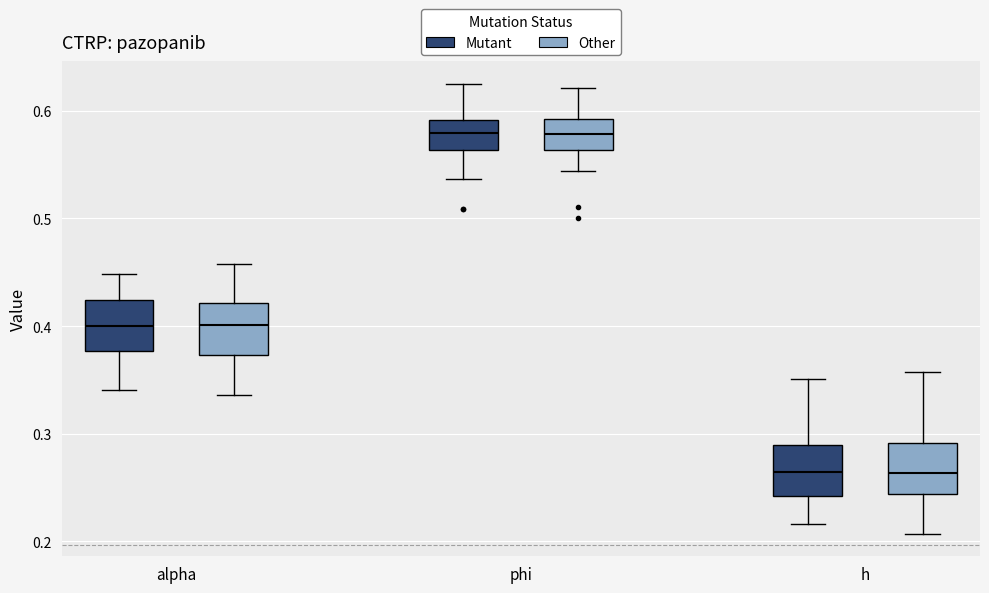

Reading left to right, read every box against the y-axis: the position of its median line, the range the box covers, and the ends of its whiskers. The values are not printed on the chart, so give them approximately, as read against the axis.

alpha (Mutant): median 0.40, box 0.38 to 0.42, whiskers 0.34 to 0.45
alpha (Other): median 0.40, box 0.37 to 0.42, whiskers 0.34 to 0.46
phi (Mutant): median 0.58, box 0.56 to 0.59, whiskers 0.54 to 0.62
phi (Other): median 0.58, box 0.56 to 0.59, whiskers 0.54 to 0.62
h (Mutant): median 0.26, box 0.24 to 0.29, whiskers 0.22 to 0.35
h (Other): median 0.26, box 0.24 to 0.29, whiskers 0.21 to 0.36